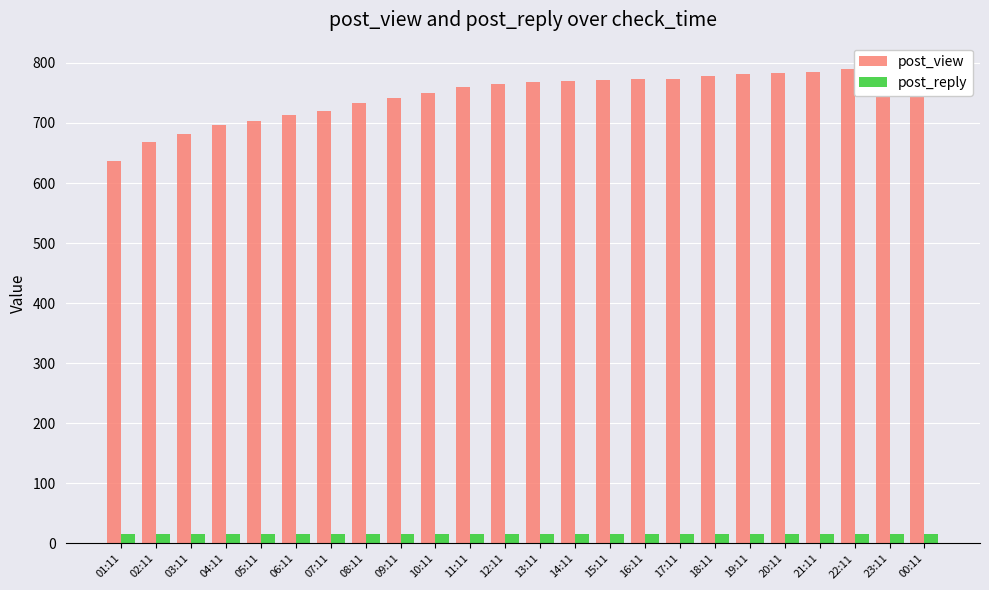

What are all the series names shown in the legend?

post_view, post_reply